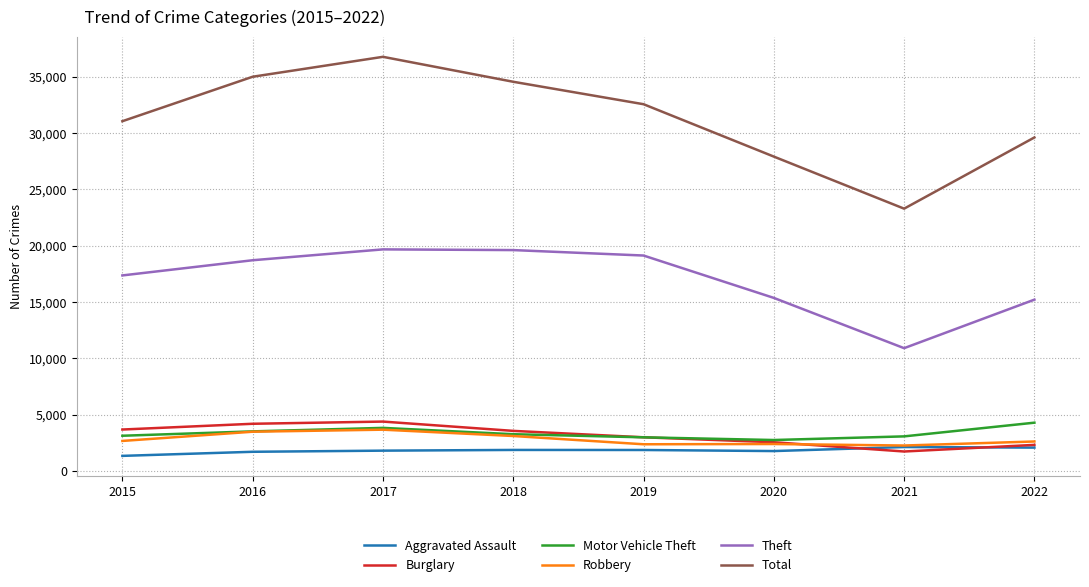

What is the average value of the Robbery series?

2831